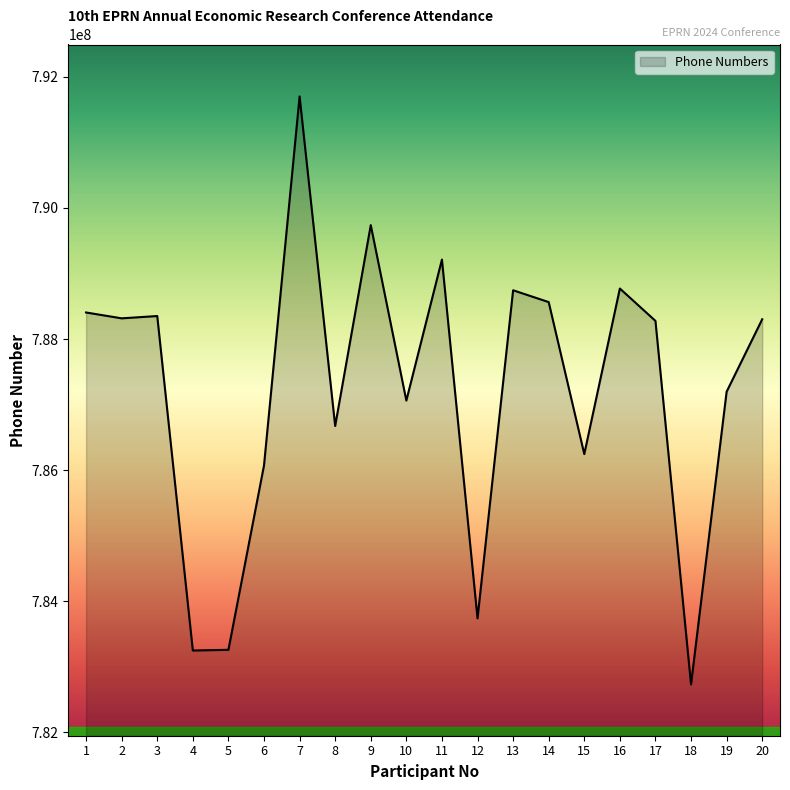

Read the value at 9, to the nearest 50.

789737850